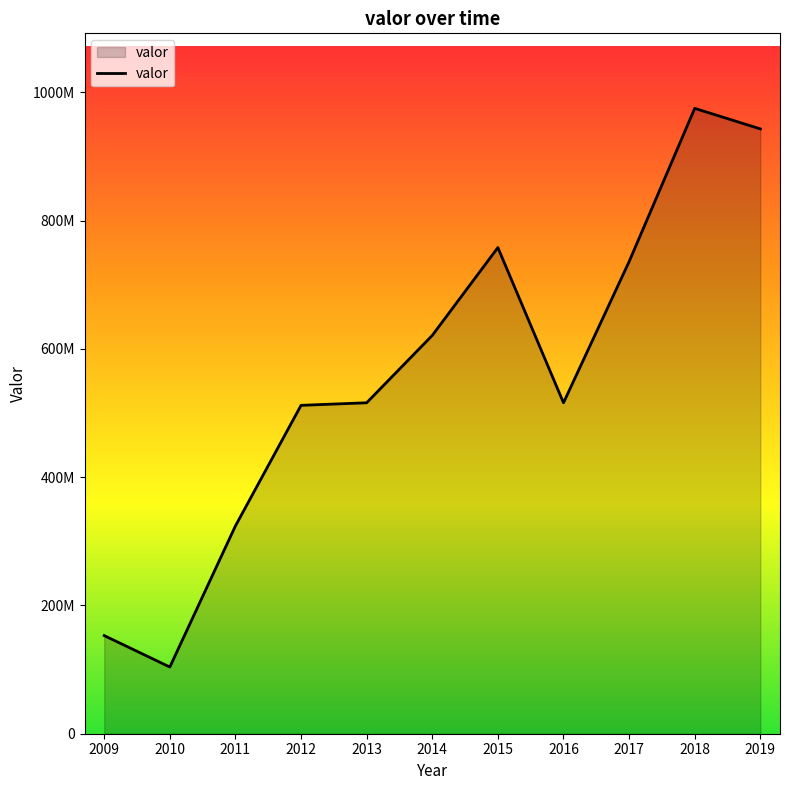

Approximately how many times larger is the value at 2019 compared to 2018?

1.0